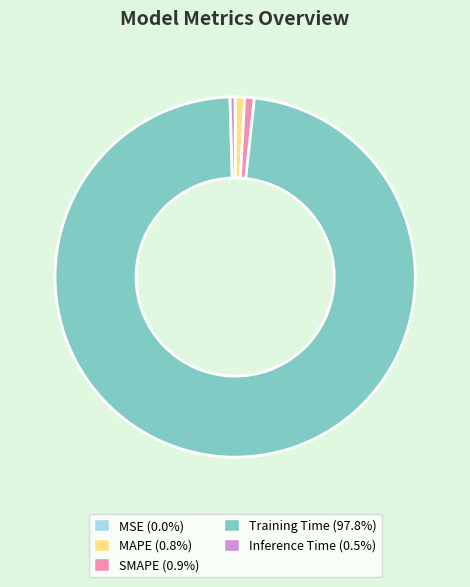

Does any single category account for the majority?

Yes